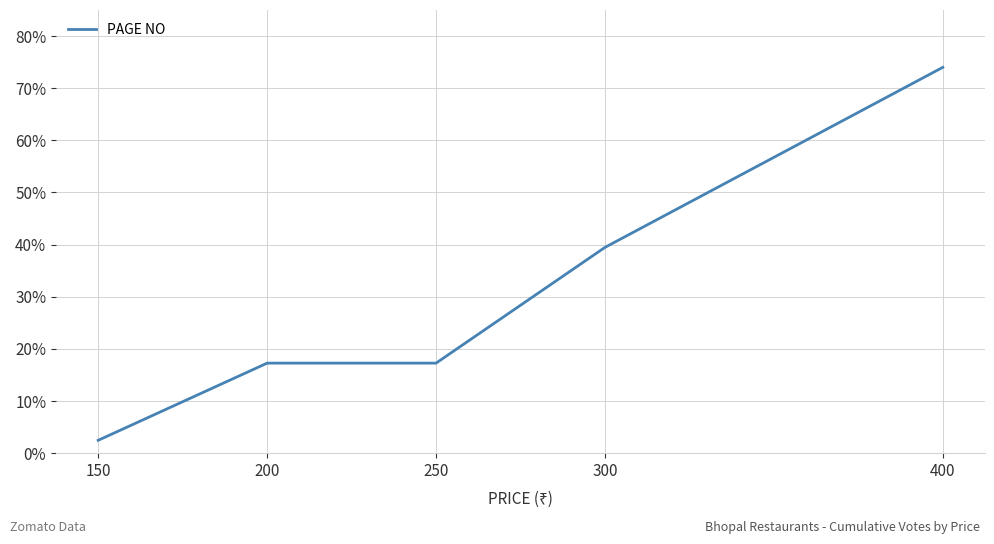

What is the approximate value at 400?

74.0